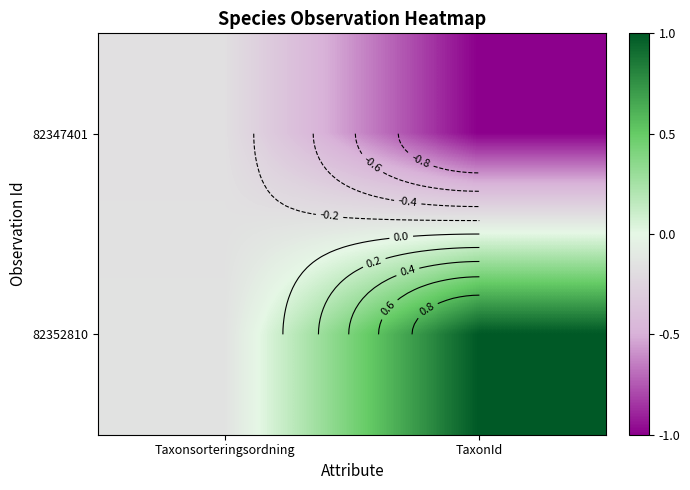

Which series has the largest total across all categories?

82352810